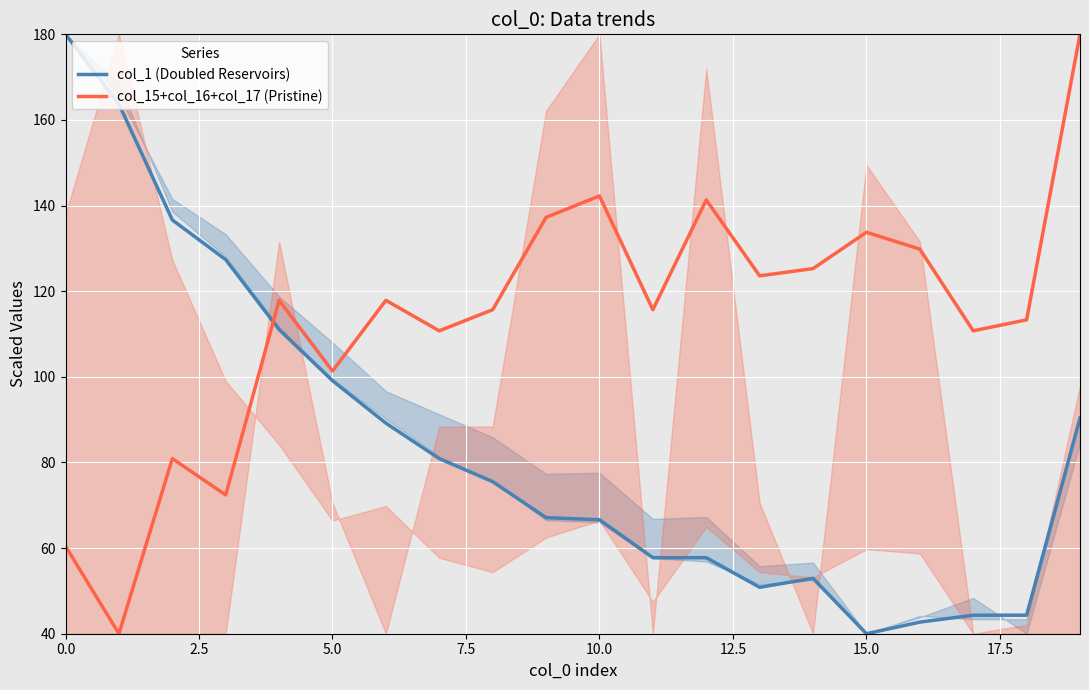

What is the maximum value for col_15+col_16+col_17 (Pristine)?

180.0